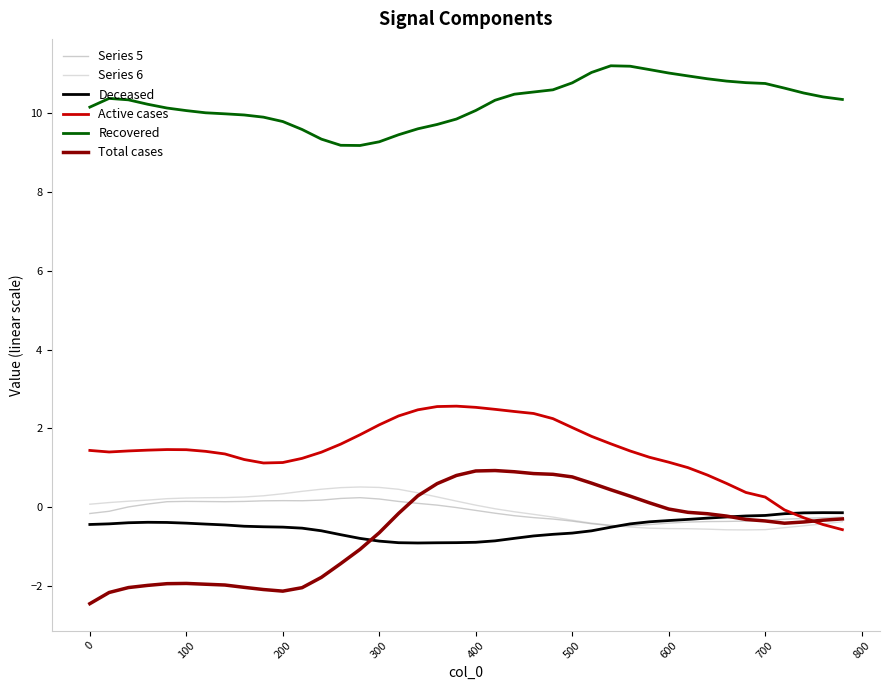

What is the greatest value displayed?

11.2